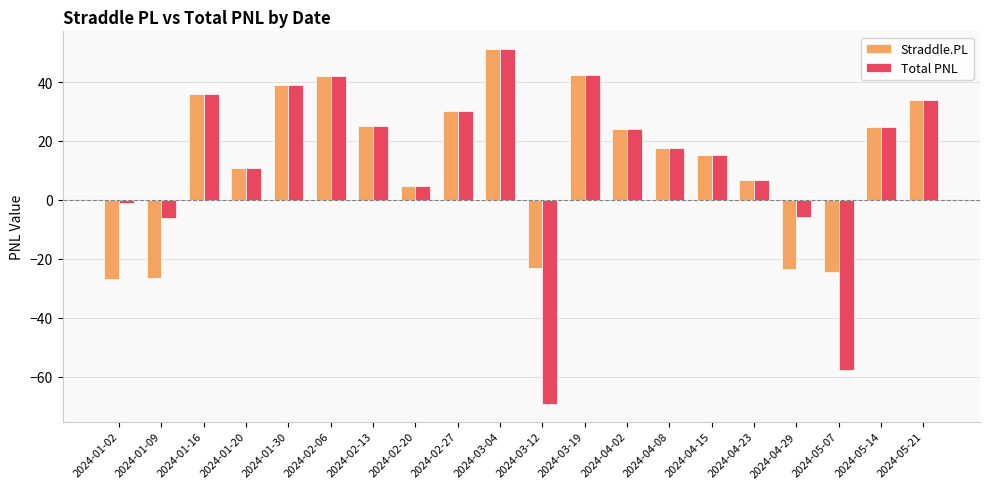

What is the total value across all series at 2024-04-23?

13.4